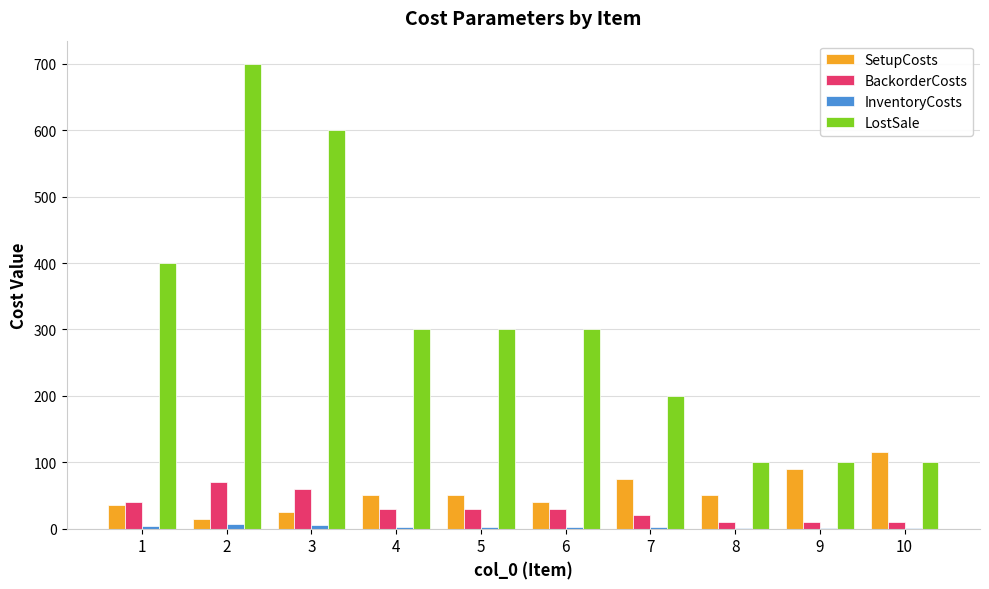

Which series changed the most between 3 and 8?

LostSale